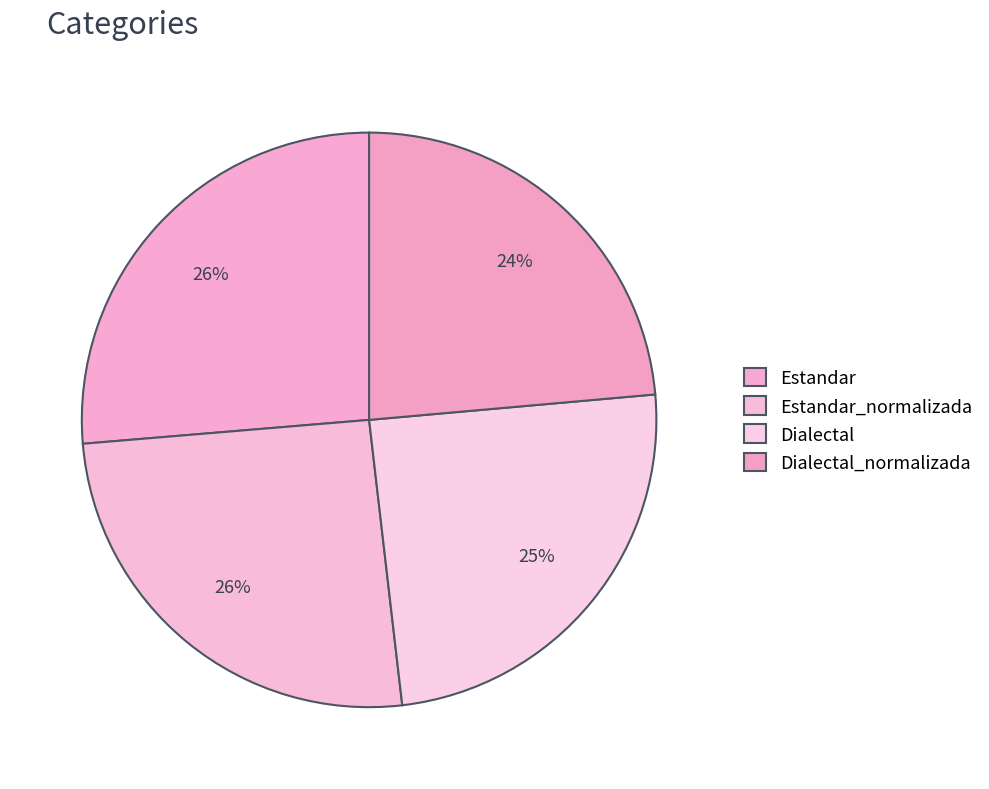

Count the number of slices in the pie.

4